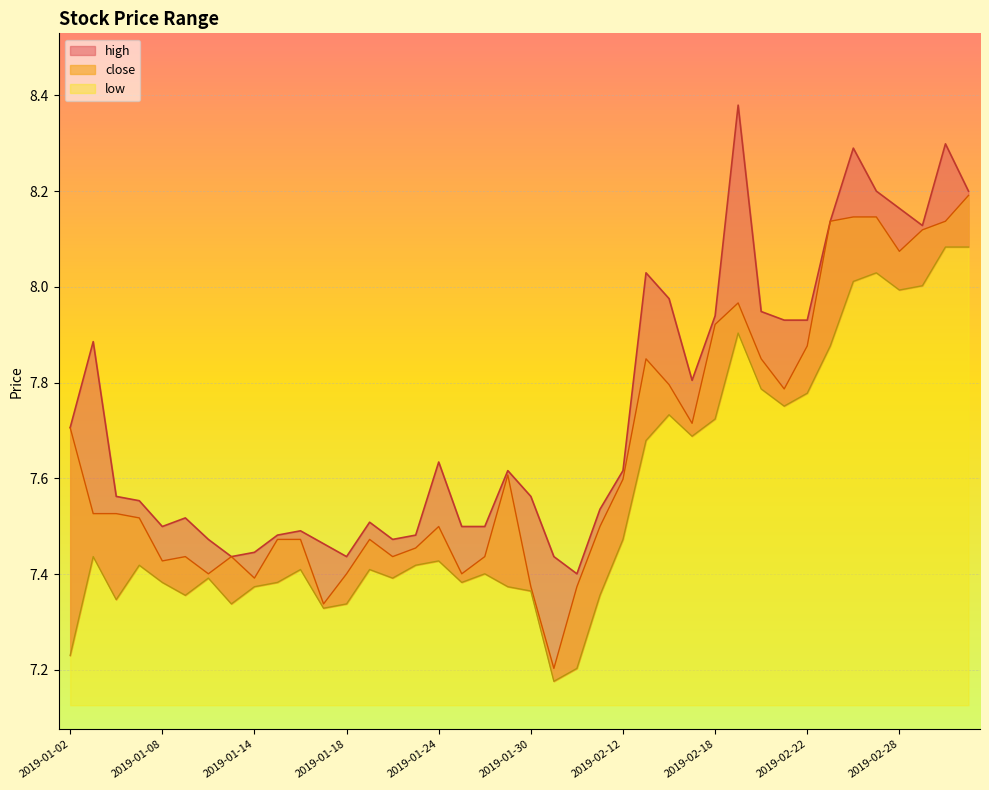

What is the value of the close point at the 9th from the left?

7.4